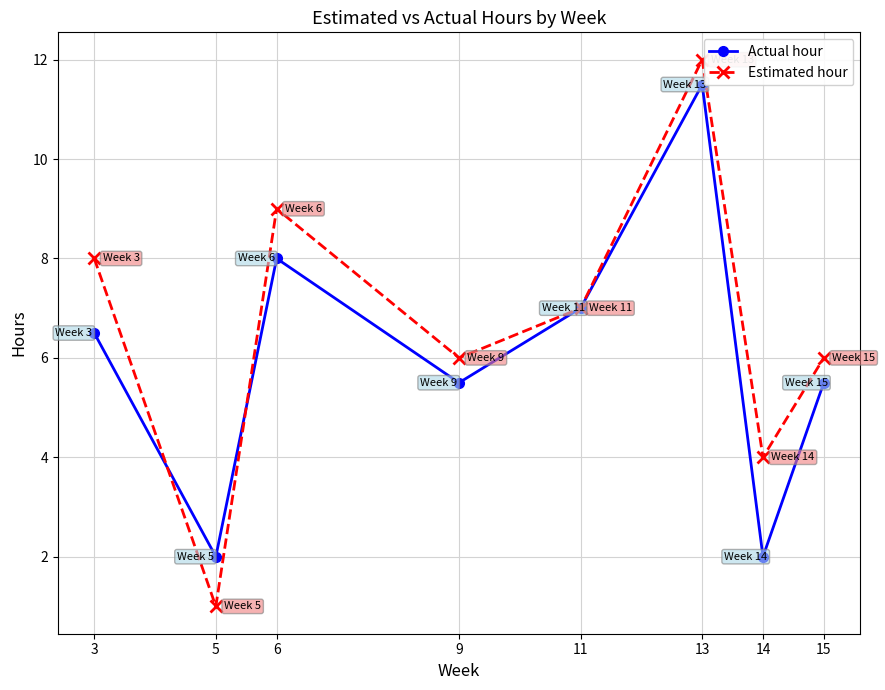

Is it true that Estimated hour equals 10.0 at 11?

False